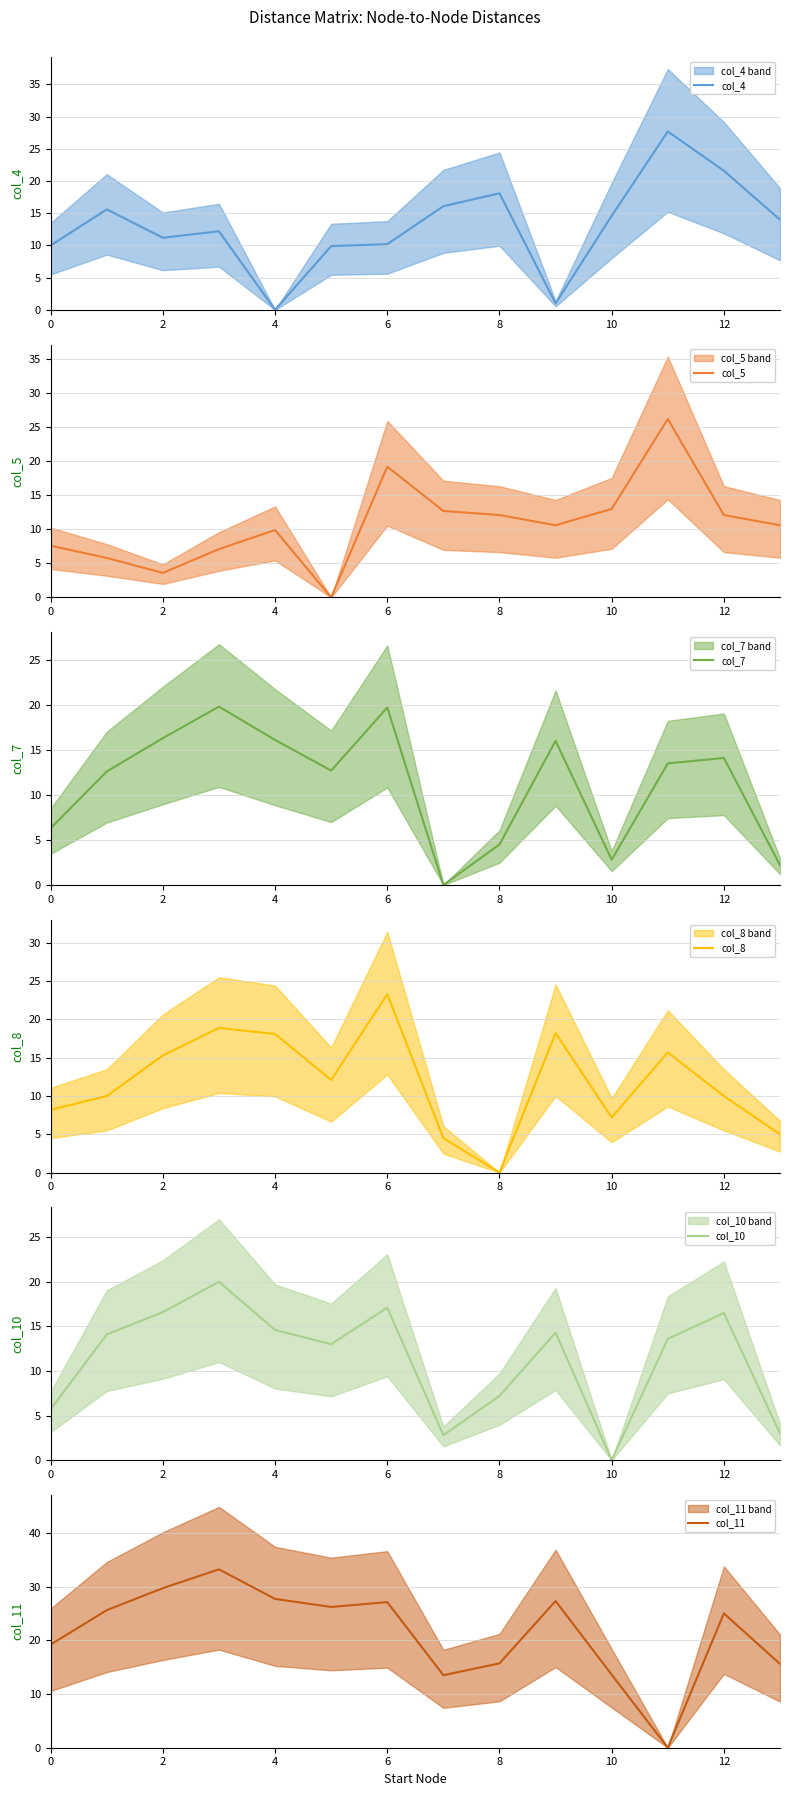

How many interior local valleys does the col_10 series have?

3